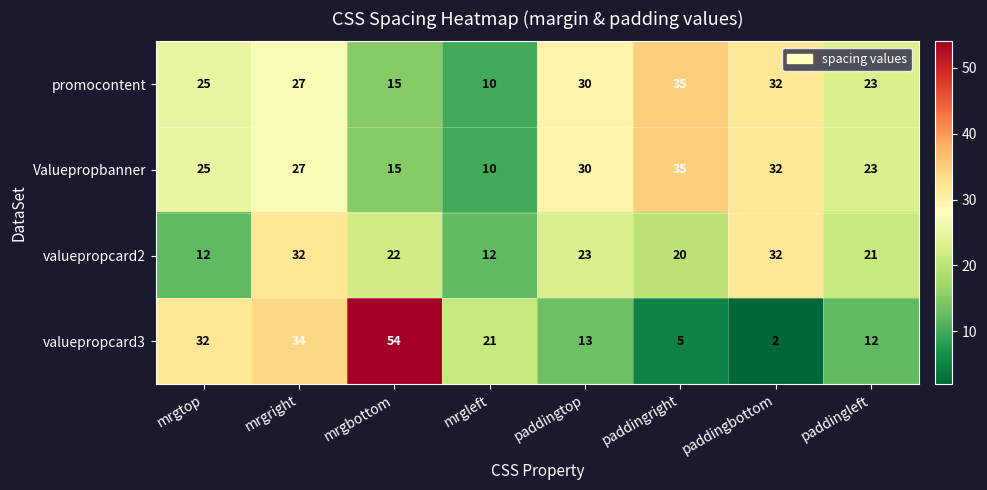

Rank the categories by Valuepropbanner value from highest to lowest.

paddingright, paddingbottom, paddingtop, mrgright, mrgtop, paddingleft, mrgbottom, mrgleft